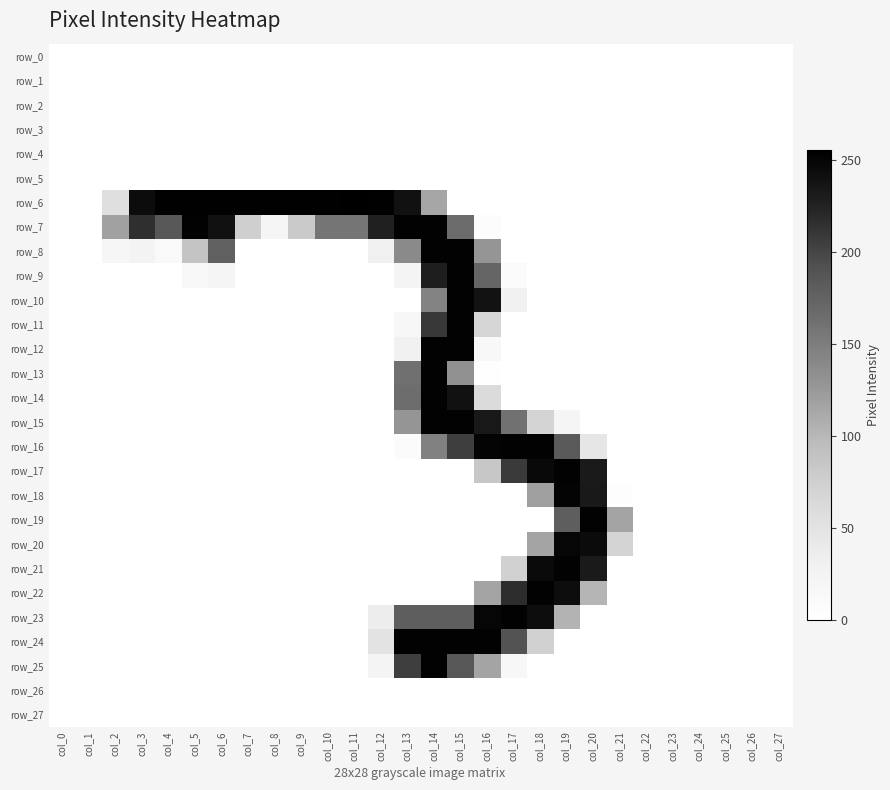

True or false: row_8 has a value of 0 at col_0.

True